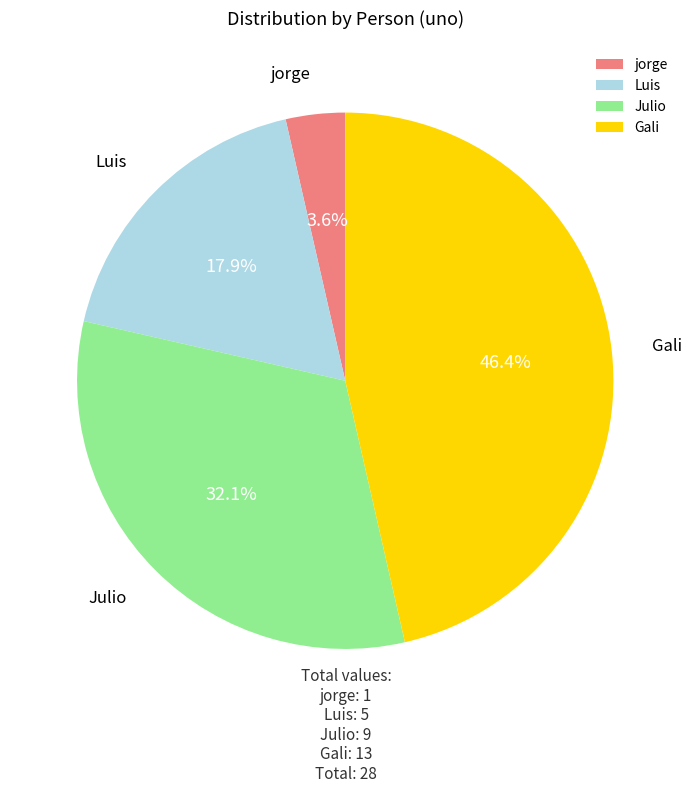

To the nearest percent, what is the combined percentage of Luis and Julio?

50%